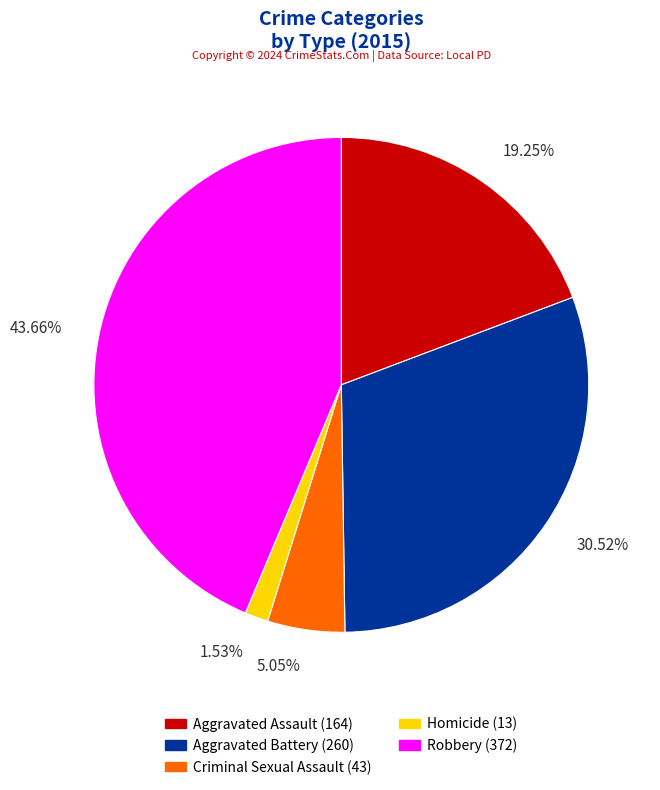

To the nearest percent, what is the average slice percentage?

20%